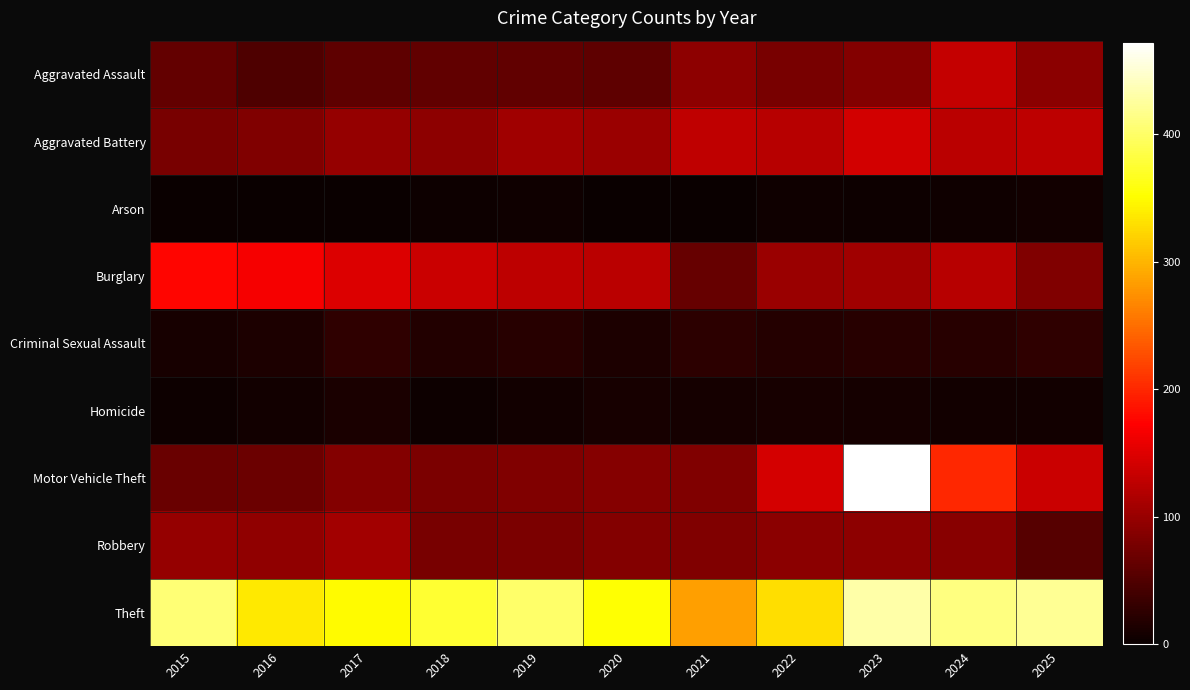

Reading left to right, extract all data points from this chart.

Aggravated Assault: 2015=64	2016=48	2017=60	2018=62	2019=61	2020=59	2021=93	2022=78	2023=86	2024=131	2025=91
Aggravated Battery: 2015=79	2016=83	2017=98	2018=93	2019=106	2020=102	2021=129	2022=122	2023=141	2024=124	2025=127
Arson: 2015=1	2016=1	2017=1	2018=2	2019=4	2020=0	2021=1	2022=5	2023=3	2024=5	2025=6
Burglary: 2015=176	2016=167	2017=148	2018=135	2019=127	2020=125	2021=66	2022=103	2023=106	2024=123	2025=83
Criminal Sexual Assault: 2015=10	2016=14	2017=26	2018=17	2019=22	2020=13	2021=24	2022=19	2023=21	2024=21	2025=27
Homicide: 2015=3	2016=6	2017=12	2018=3	2019=6	2020=10	2021=8	2022=11	2023=8	2024=6	2025=6
Motor Vehicle Theft: 2015=68	2016=69	2017=85	2018=81	2019=83	2020=87	2021=84	2022=143	2023=472	2024=200	2025=135
Robbery: 2015=98	2016=95	2017=108	2018=78	2019=80	2020=86	2021=84	2022=92	2023=94	2024=89	2025=54
Theft: 2015=407	2016=337	2017=349	2018=375	2019=401	2020=353	2021=284	2022=329	2023=430	2024=412	2025=421